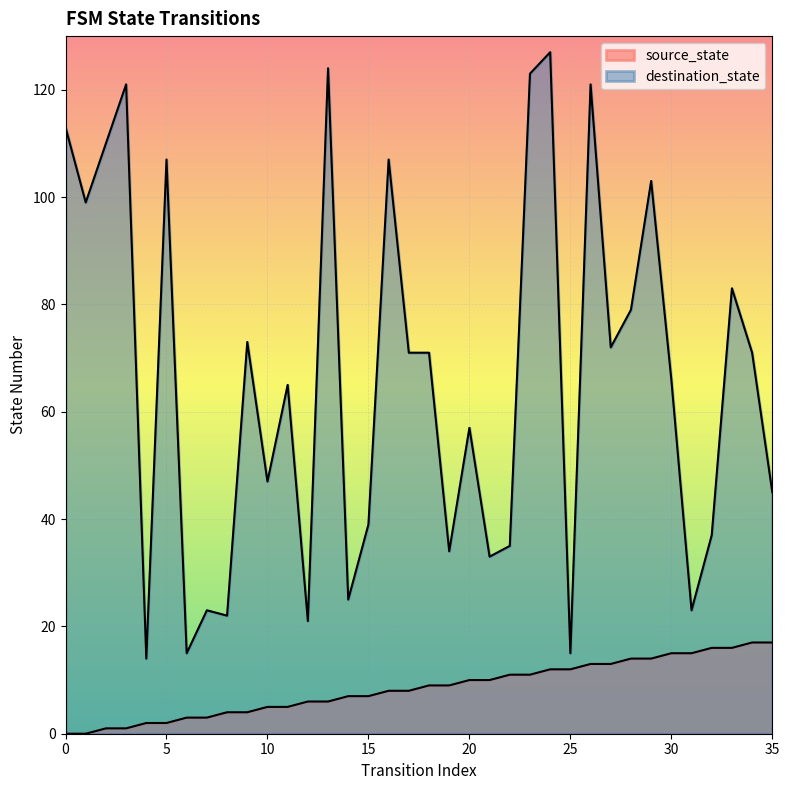

How many lines are shown in the chart?

2